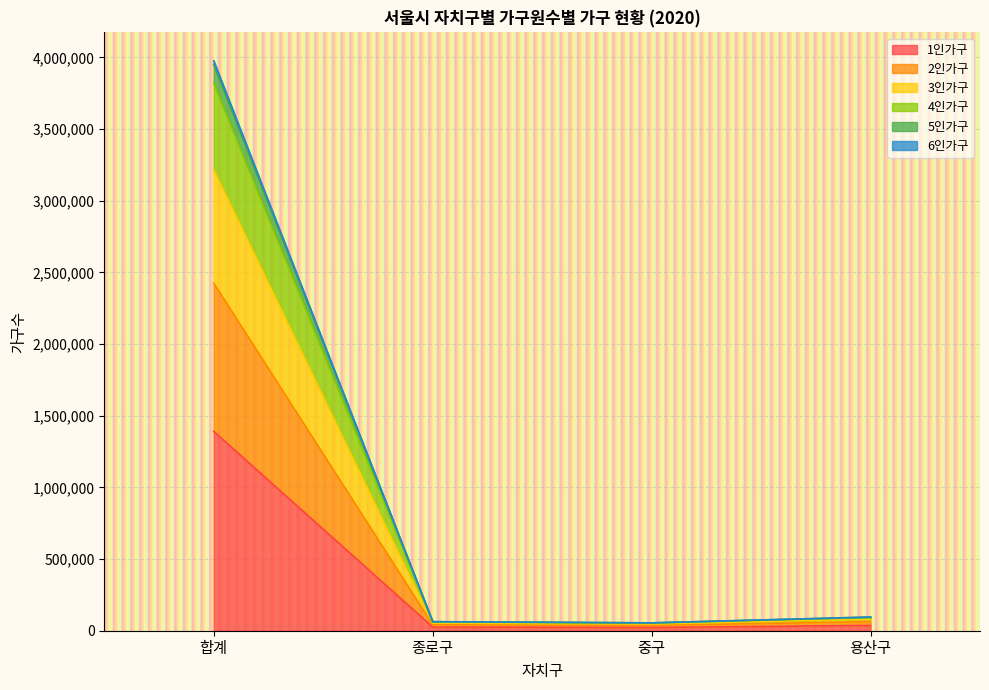

Is it true that 2인가구 equals 37796 at 중구?

True